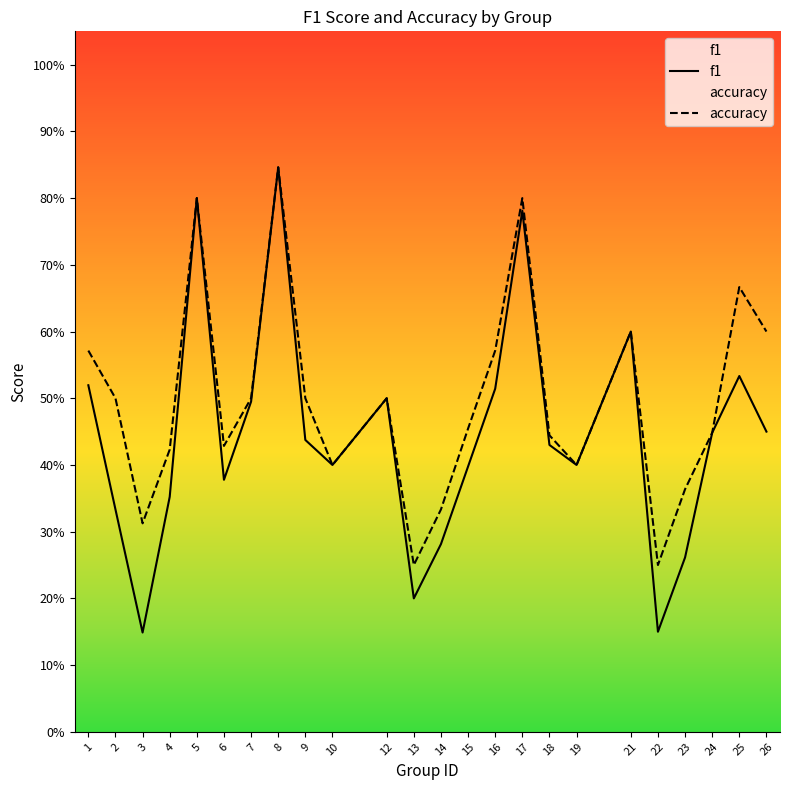

True or false: accuracy and f1 intersect in this chart.

False